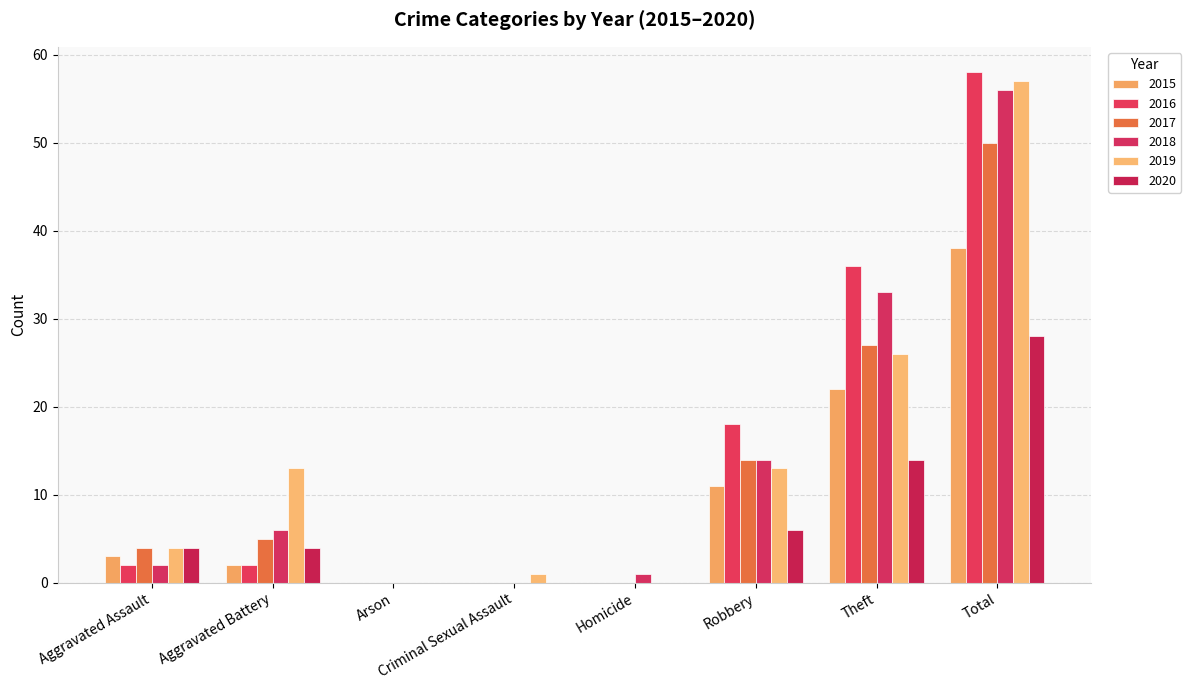

How many data points does each series have?

8